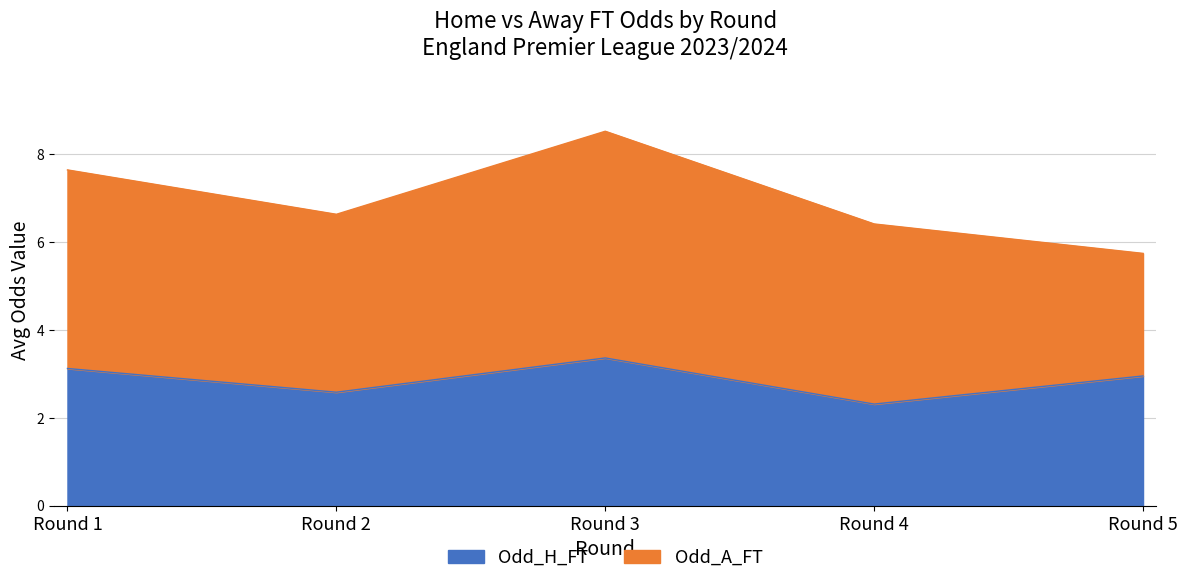

The Odd_H_FT series shows 5.1 at Round 5. True or false?

False